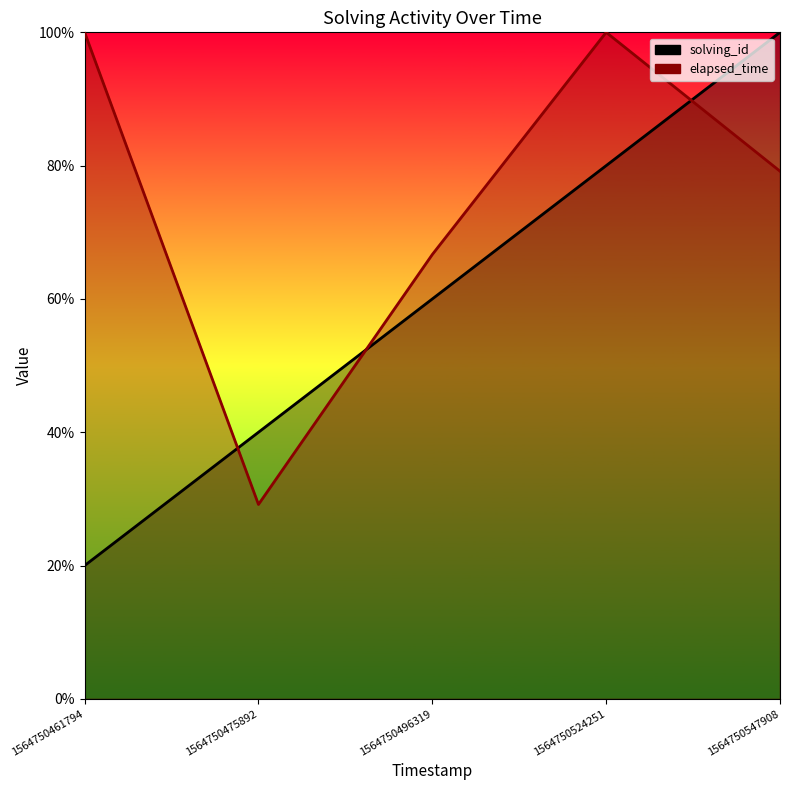

Is it true that solving_id equals 0.1 at 1564750461794?

False